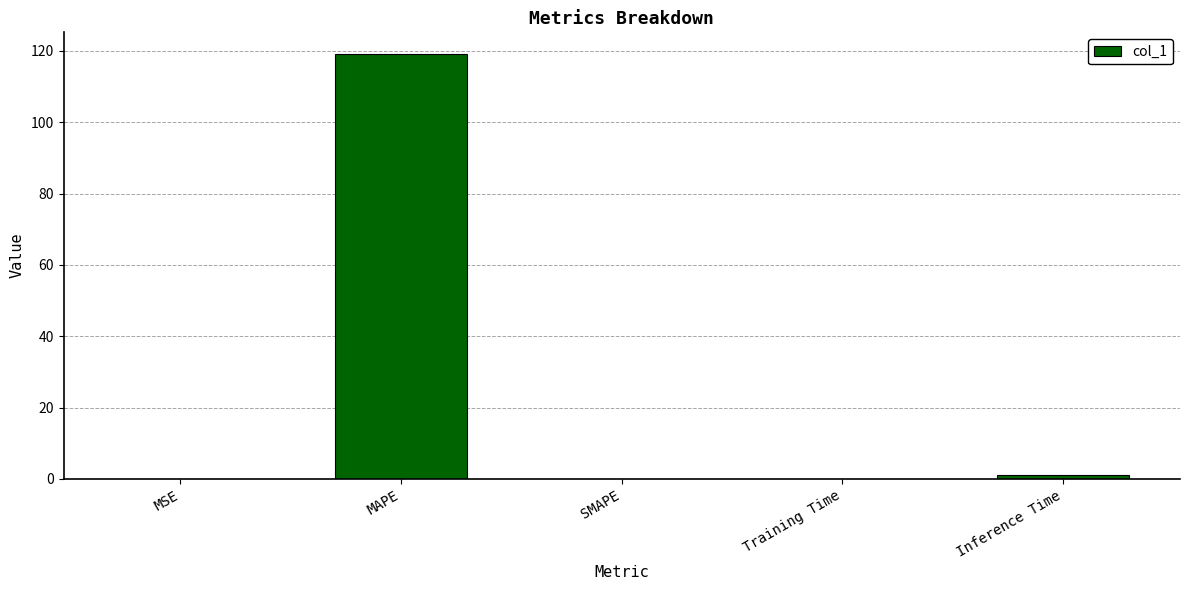

The value at MAPE is 57.2. True or false?

False